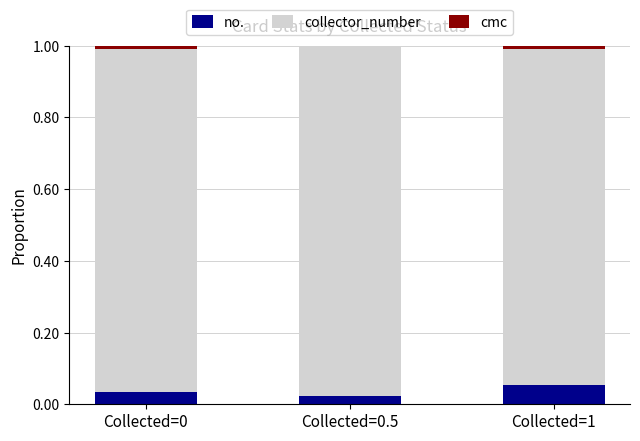

Count the number of categories in the chart.

3